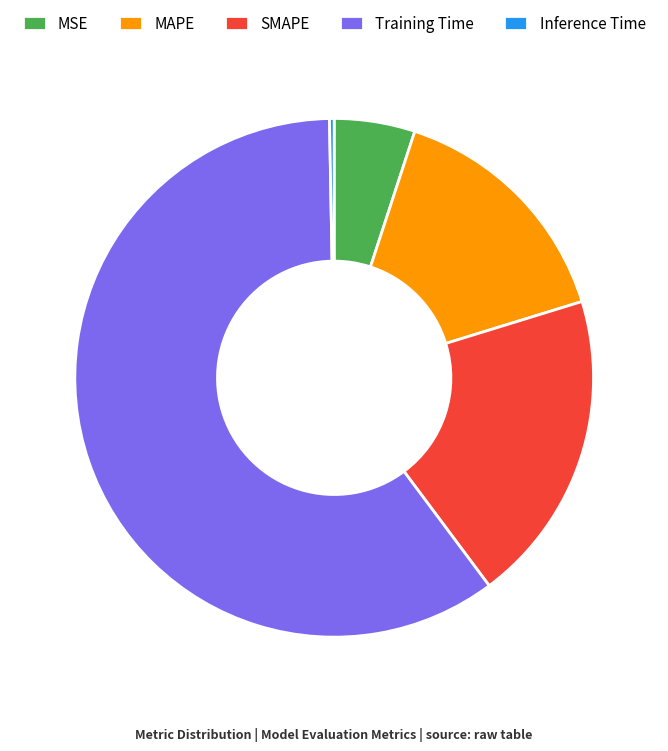

Is it true that MSE is 5% of the pie?

True